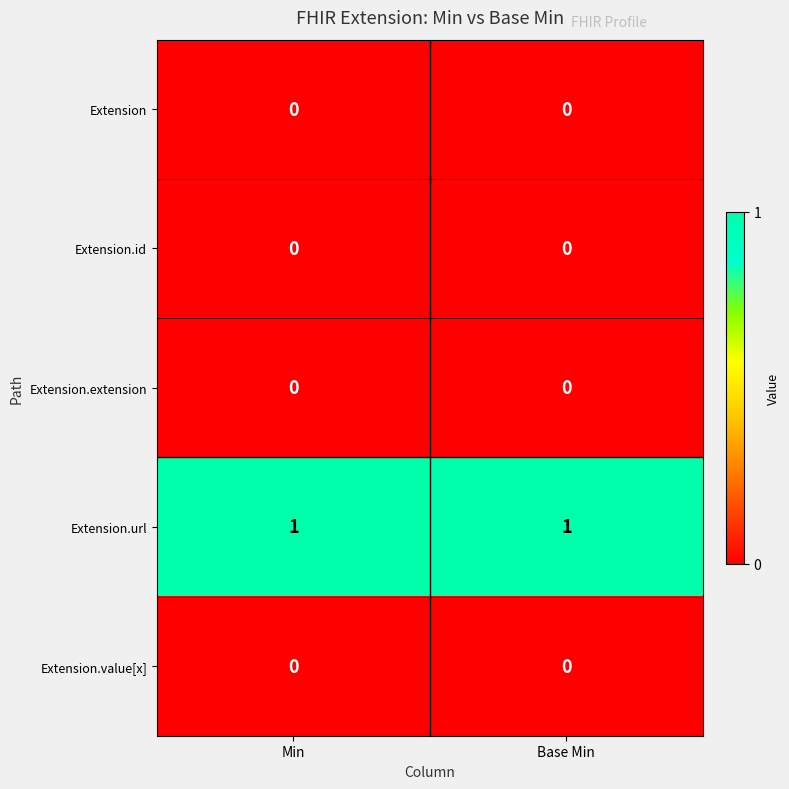

Is it true that Extension.url equals 2 at Min?

False